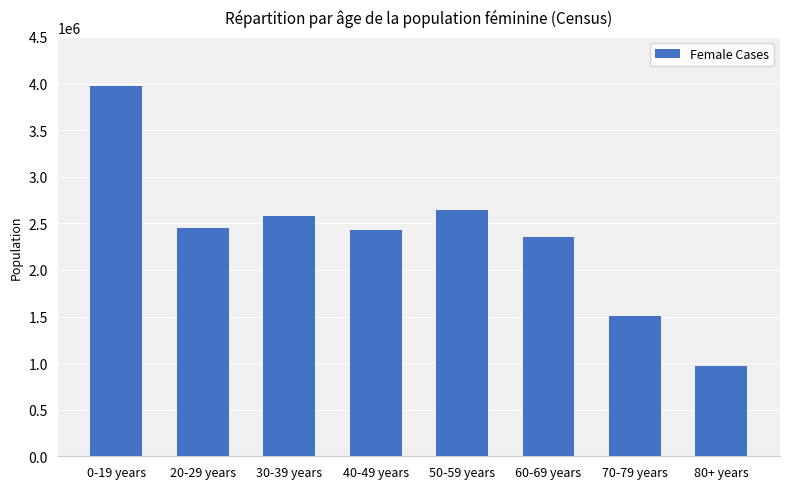

At which label does the data first exceed 2455006?

0-19 years